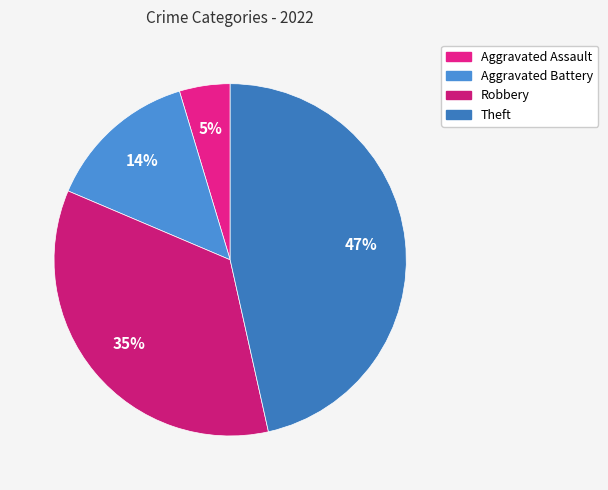

What percentage is the Theft slice, to the nearest percent?

47%